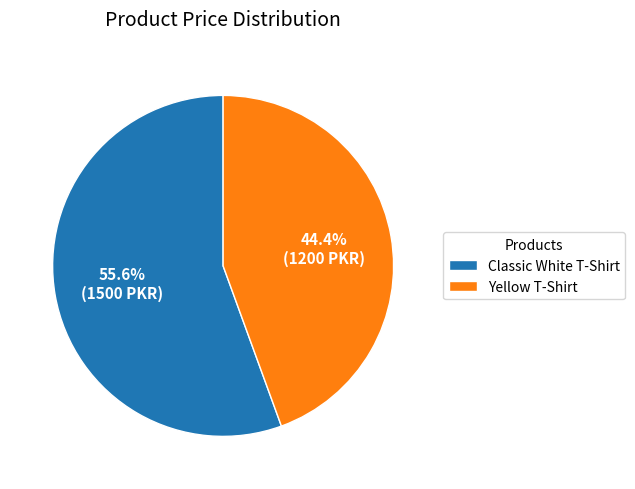

Which category has the smallest portion of the pie?

Yellow T-Shirt